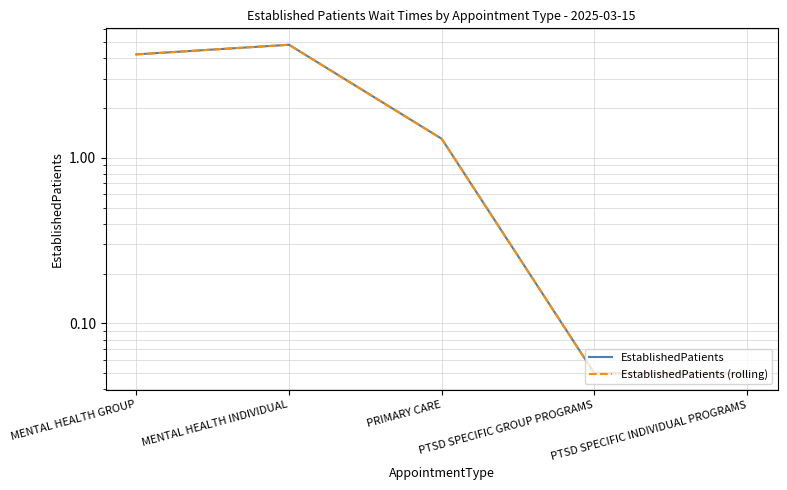

What position from the right is PTSD SPECIFIC INDIVIDUAL PROGRAMS?

1